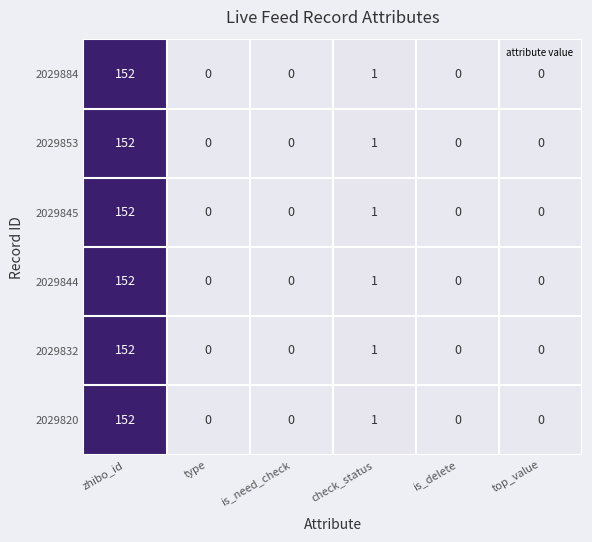

True or false: 2029845 has a value of 0 at is_delete.

True